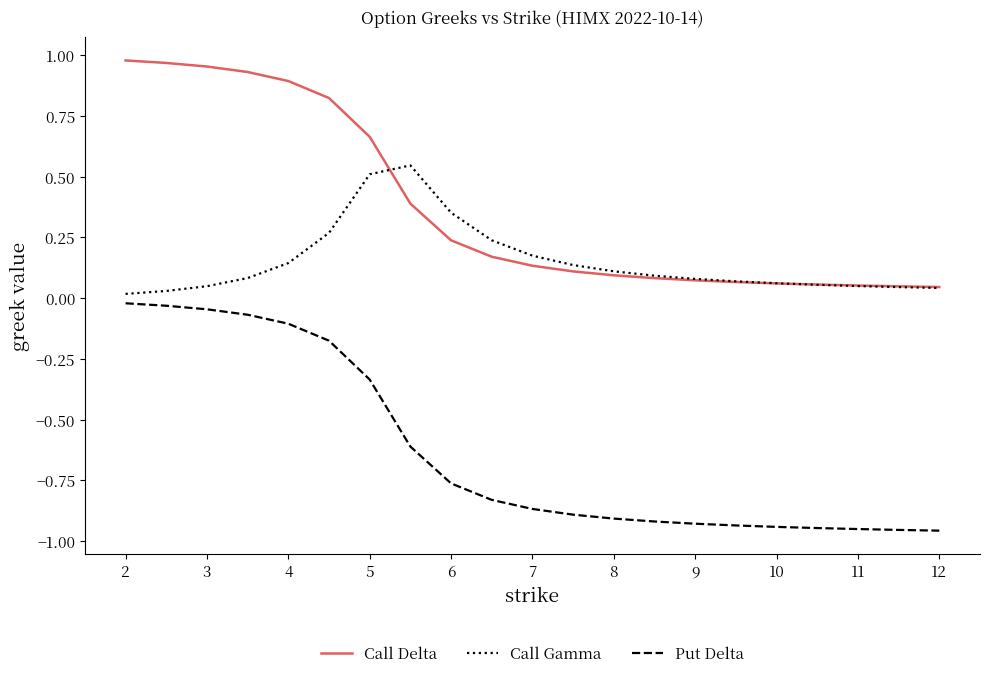

True or false: Put Delta and Call Delta intersect in this chart.

False